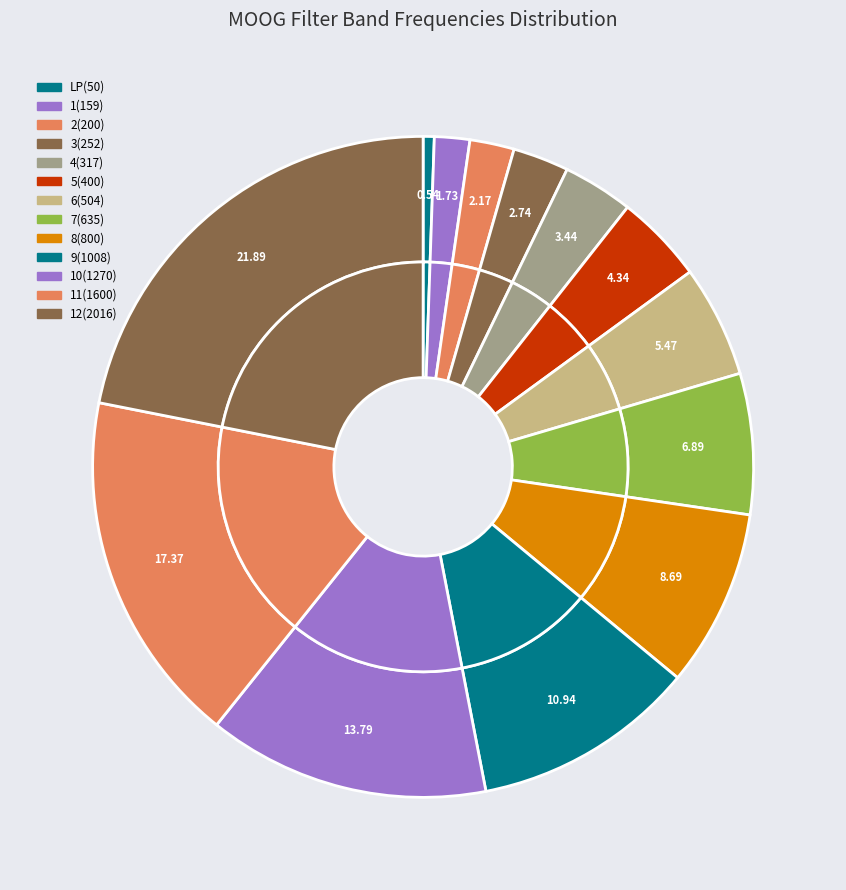

Combined, what portion of the pie is 1(159) and LP(50)?

2.3%